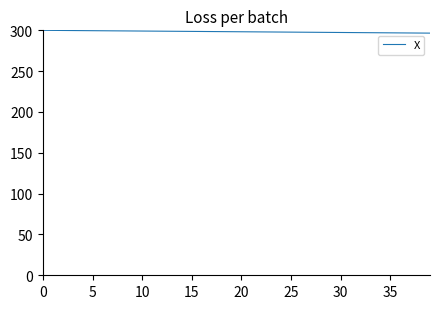

How many lines are shown in the chart?

1